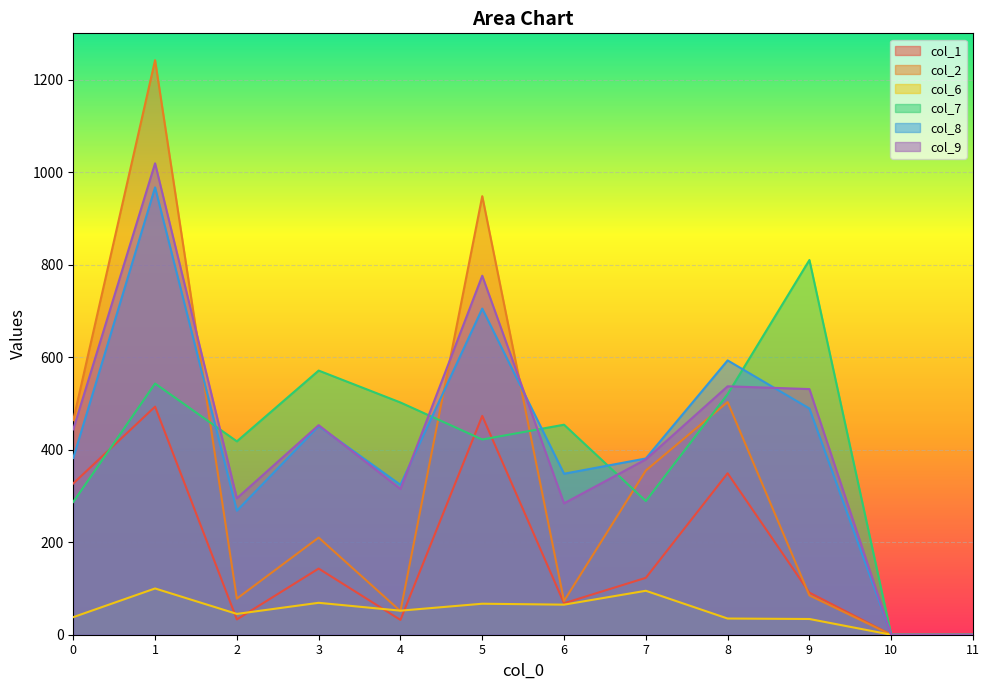

Where does the col_6 series first go above 52?

1